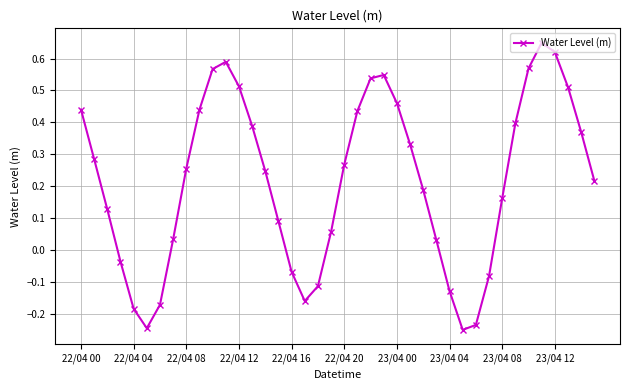

True or false: the data has more than 2 interior local peaks.

True